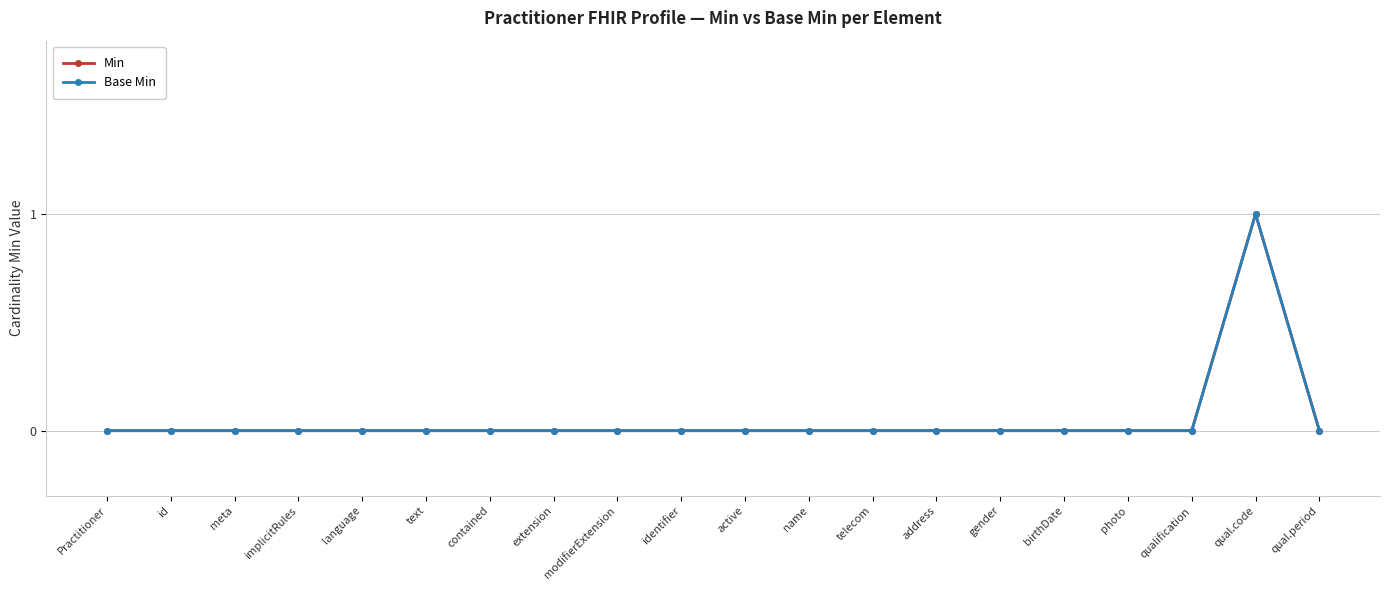

Is this an area chart (filled region under the line)?

No